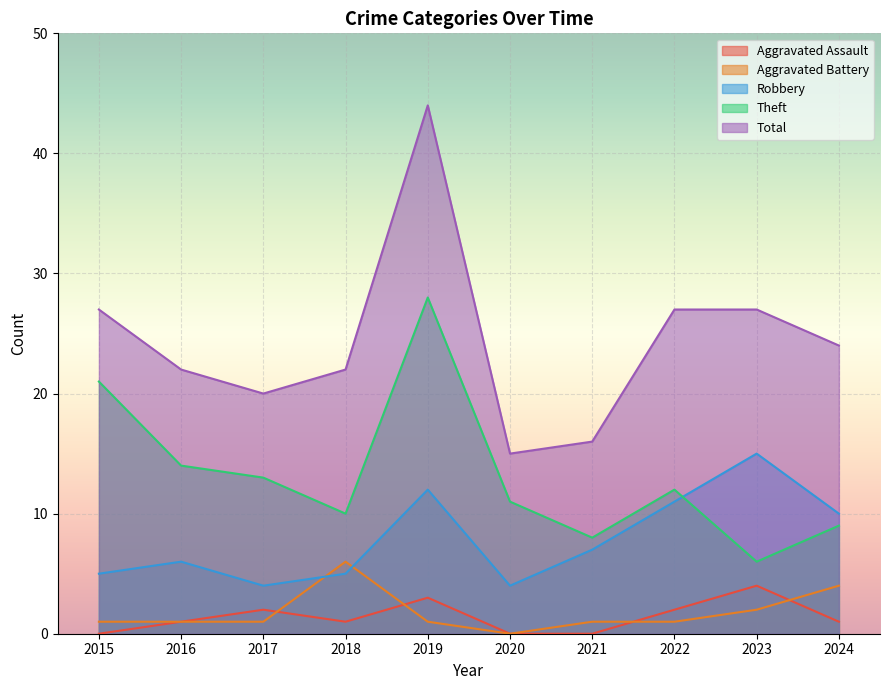

The value of Robbery at 2019 is 12. True or false?

True